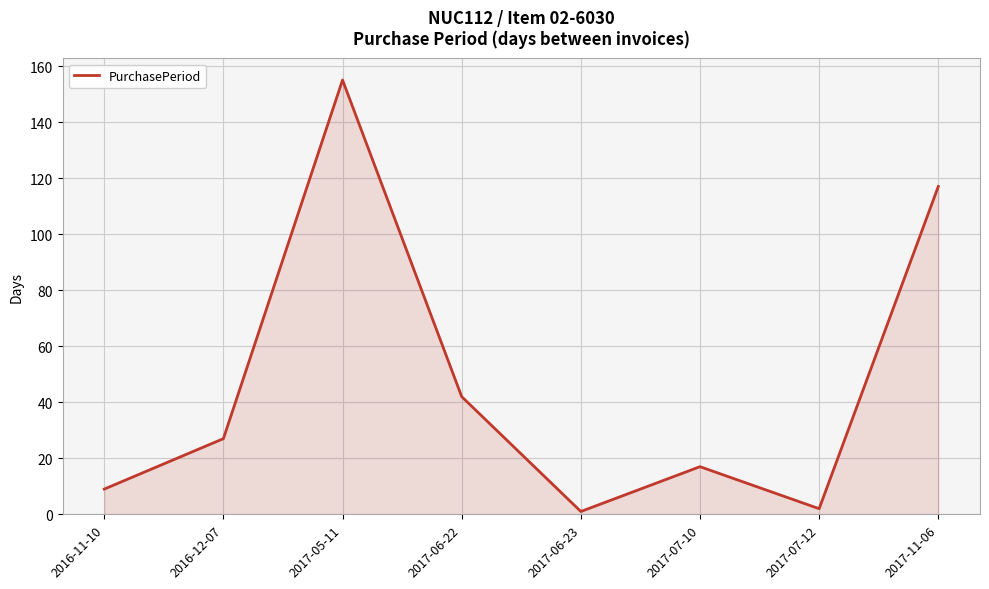

How many interior local peaks (higher than both neighbors) does the data have?

2